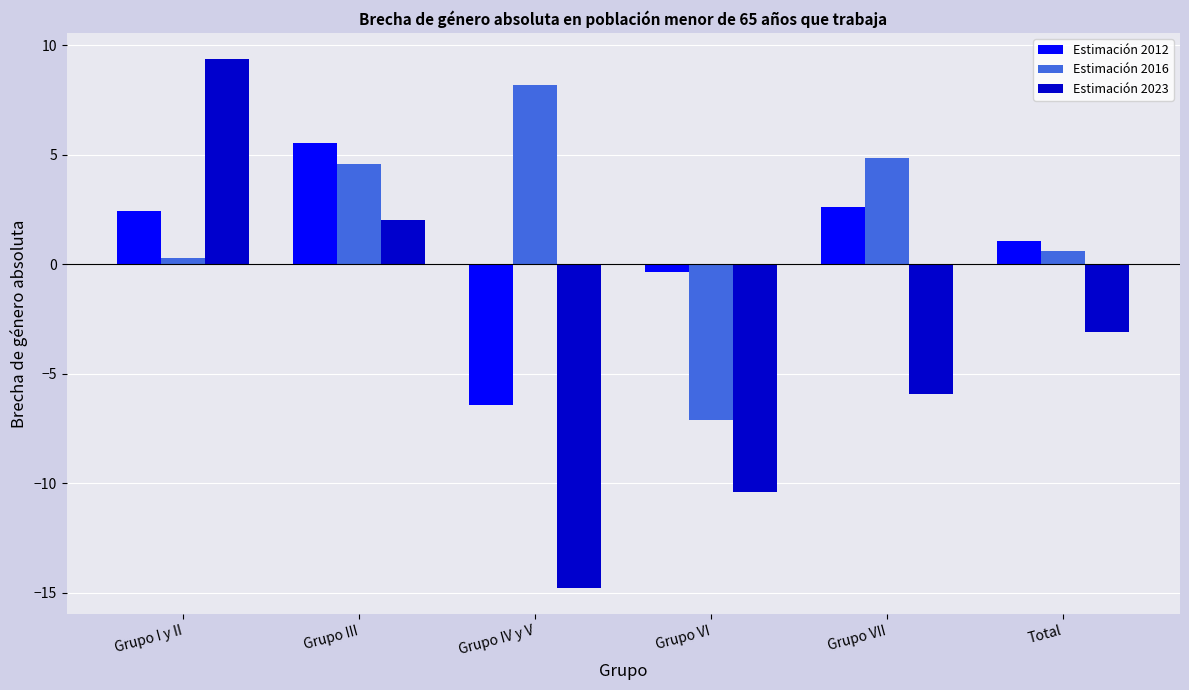

What is the difference between the second highest and minimum values in the Estimación 2016 series?

11.9